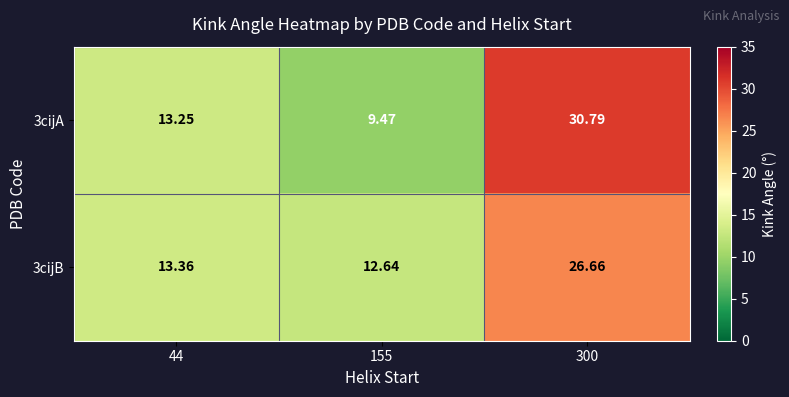

Which series has the largest total across all categories?

3cijA